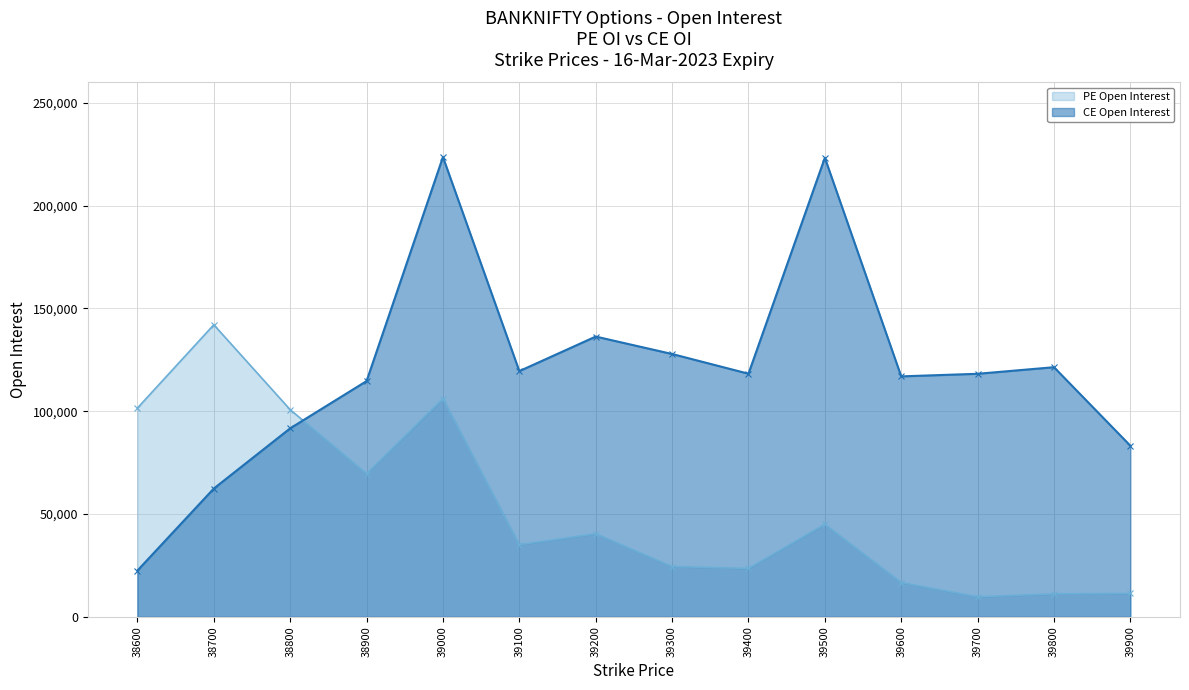

Where do CE Open Interest and PE Open Interest first cross each other?

38800 and 38900